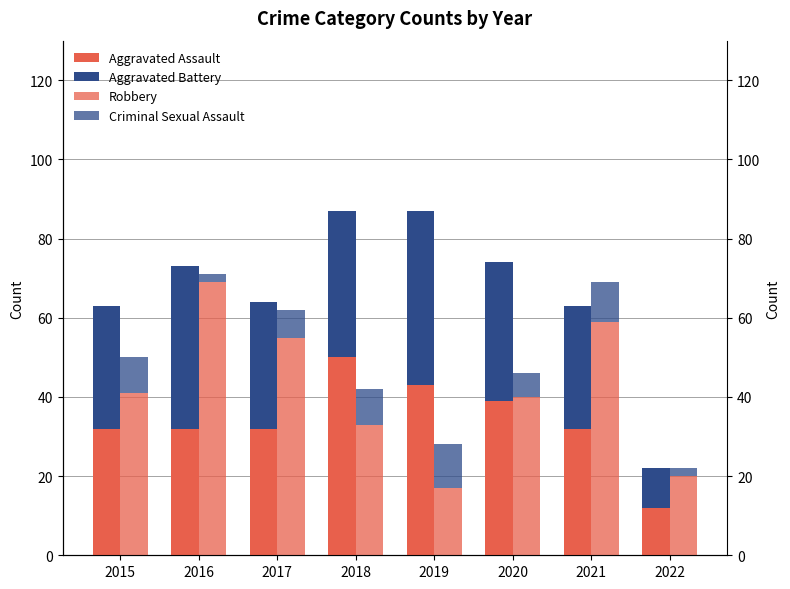

Reading right to left, what are all the values shown in this chart?

Aggravated Assault: 12	32	39	43	50	32	32	32
Aggravated Battery: 10	31	35	44	37	32	41	31
Robbery: 20	59	40	17	33	55	69	41
Criminal Sexual Assault: 2	10	6	11	9	7	2	9